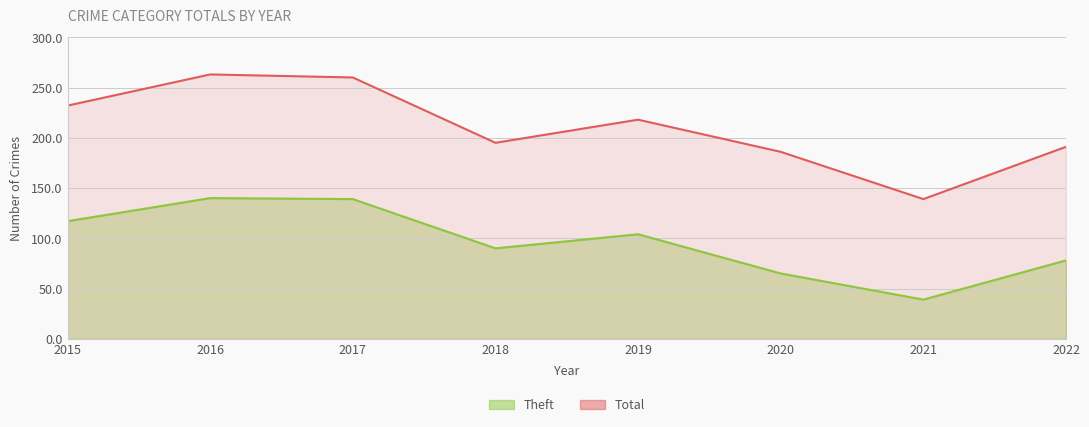

Which series changed the most between 2018 and 2019?

Total